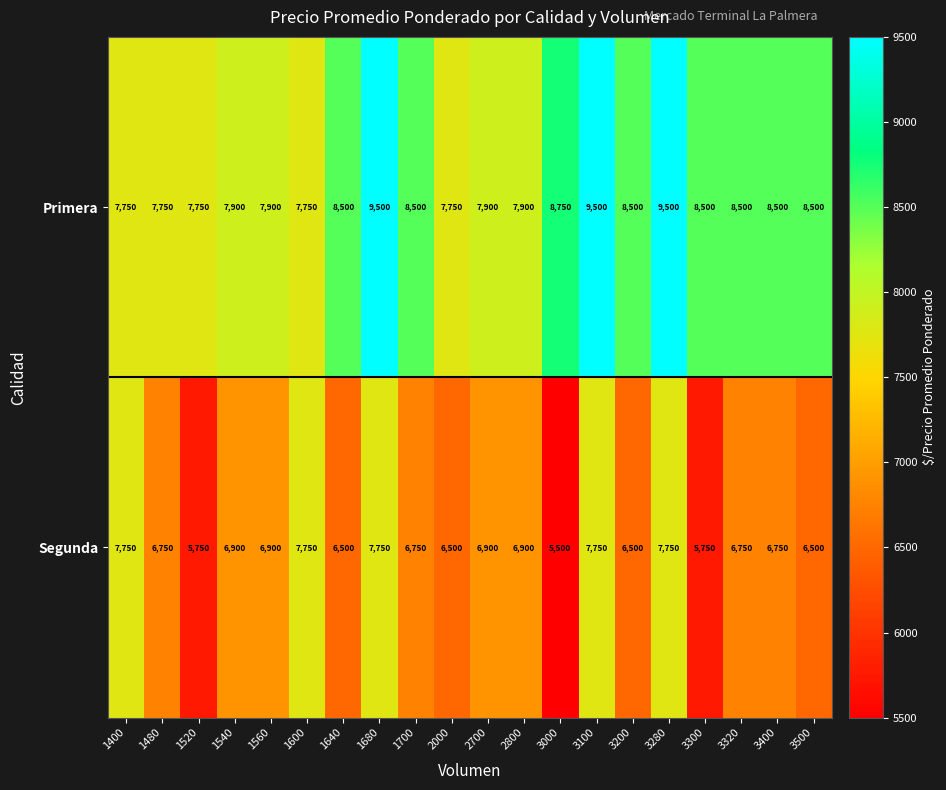

Count the Segunda values in the range 6500 to 7750.

17